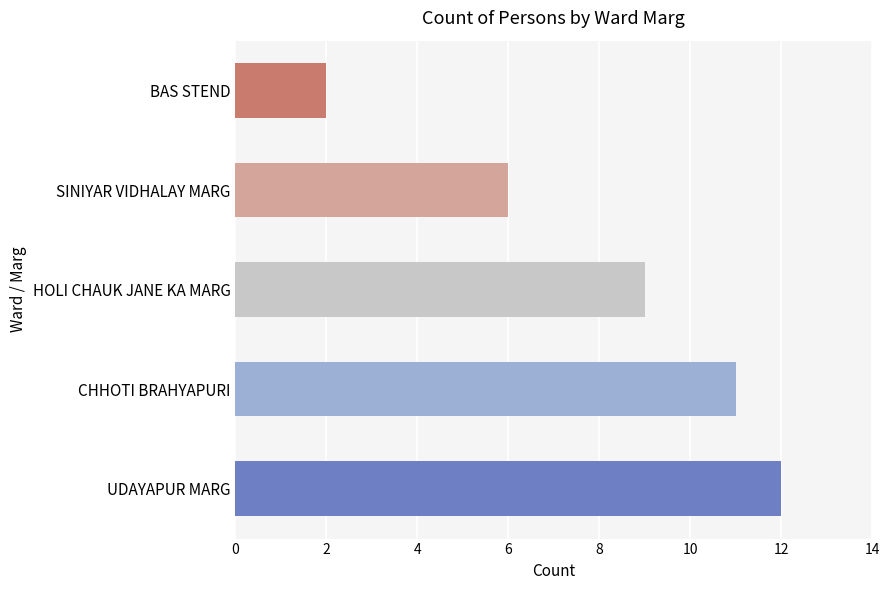

At which label is the value closest to 7?

SINIYAR VIDHALAY MARG